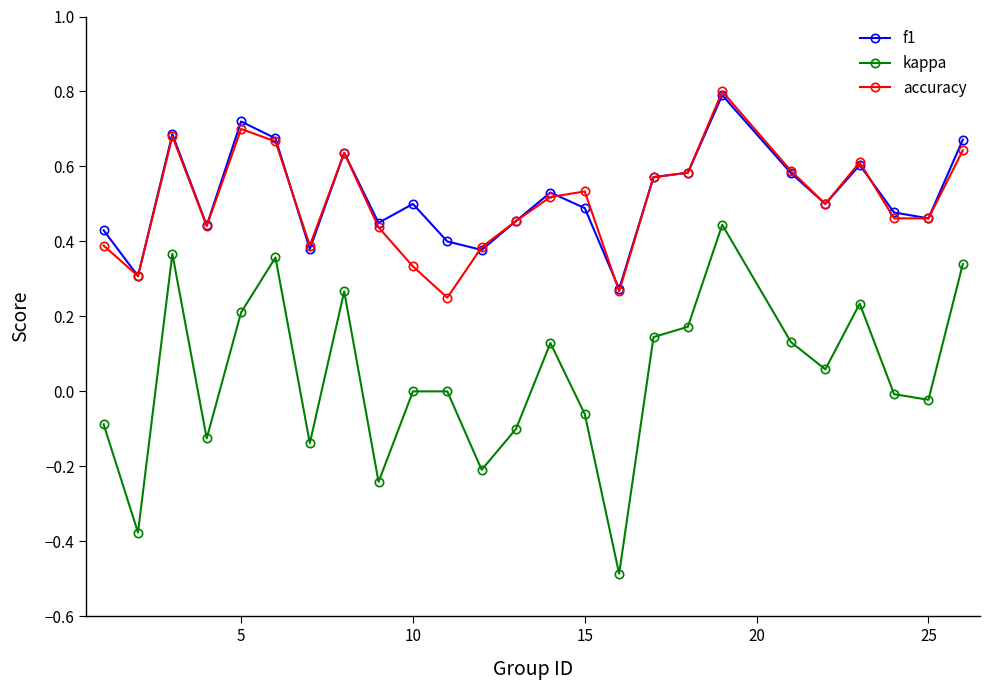

Which series has the widest spread of values?

kappa